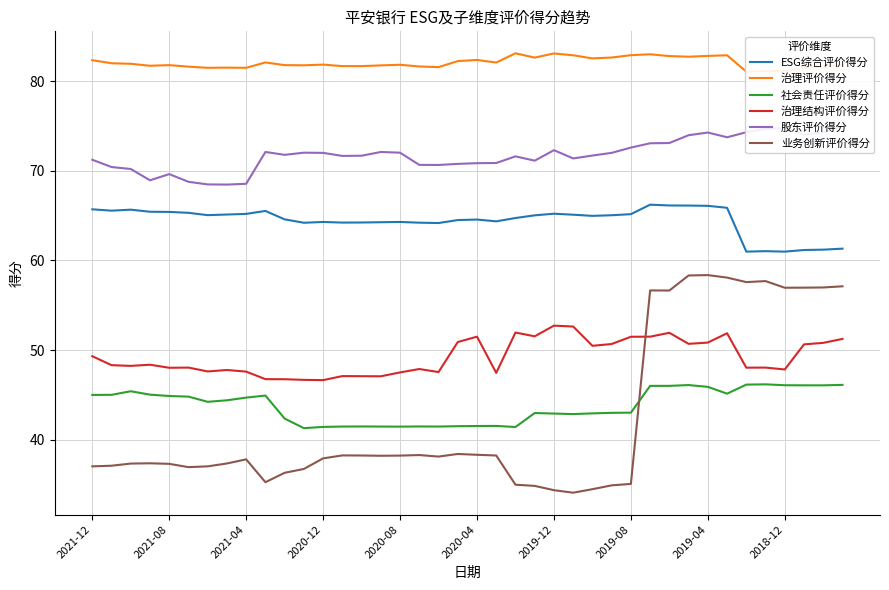

What is the minimum value for 社会责任评价得分?

41.3